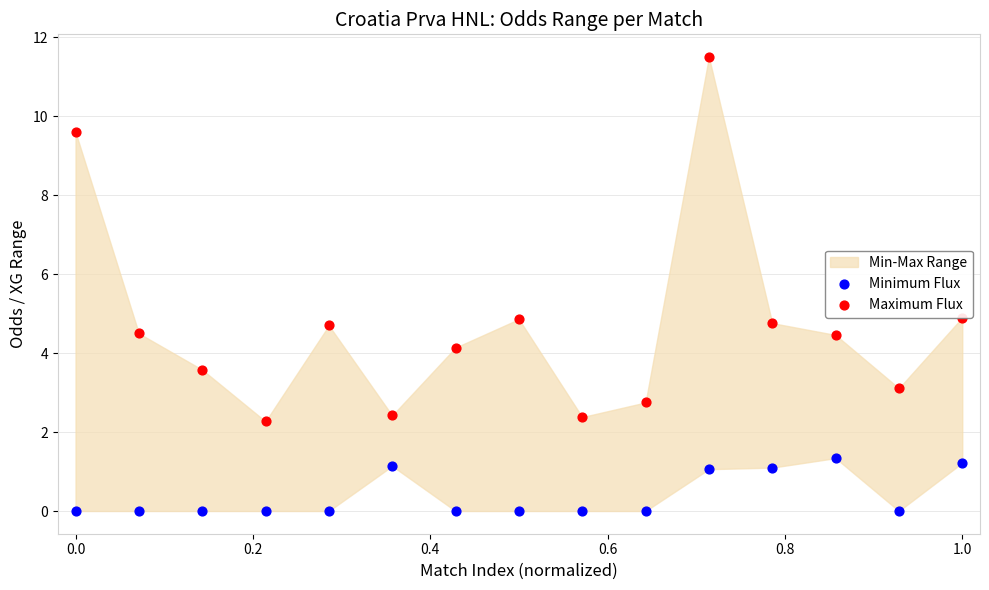

Which series reaches the minimum Y coordinate?

Minimum Flux